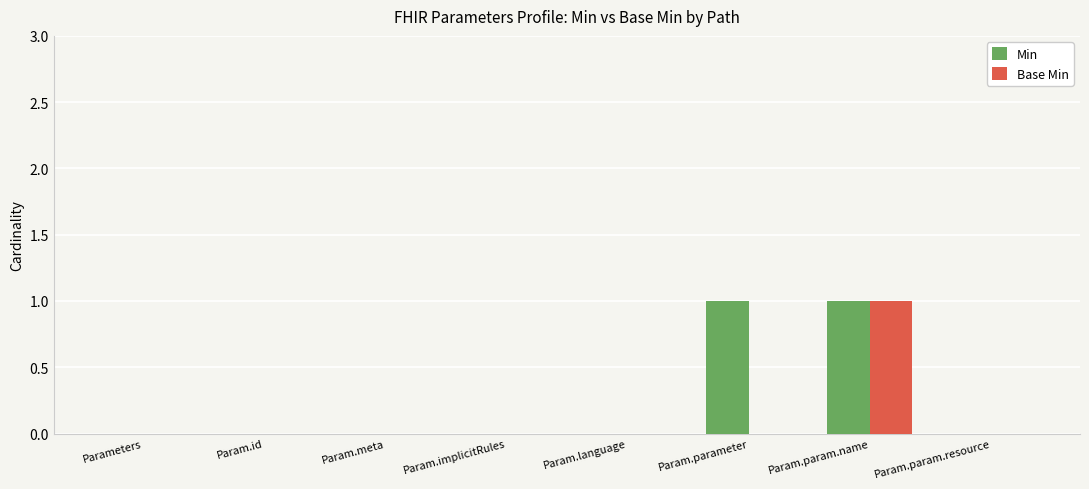

Is the value of Min at Param.param.name greater than the value of Base Min at Param.id?

Yes